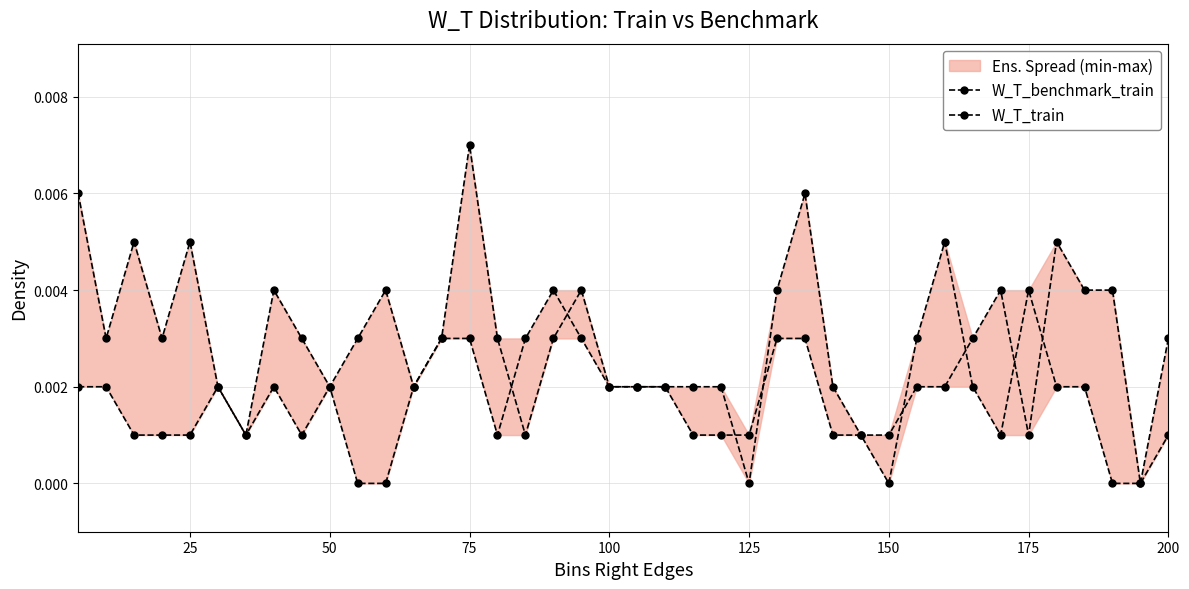

Which series has the widest spread of values?

W_T_train